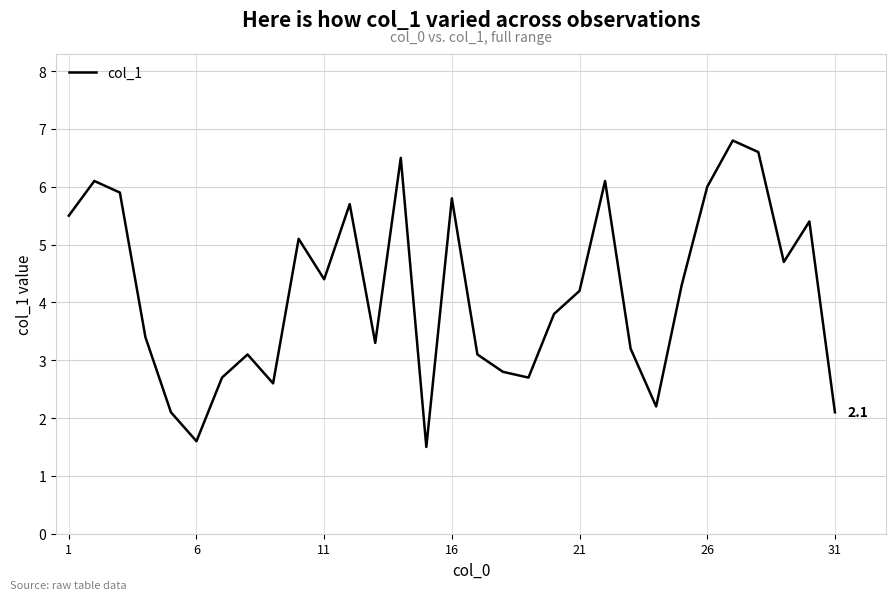

How many interior local peaks (higher than both neighbors) does the data have?

9